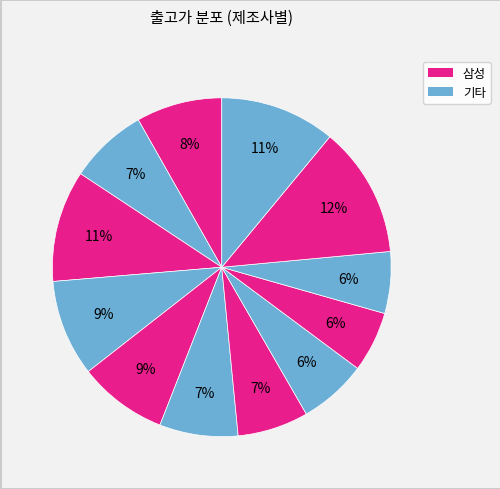

To the nearest percent, what is the average slice percentage?

8%